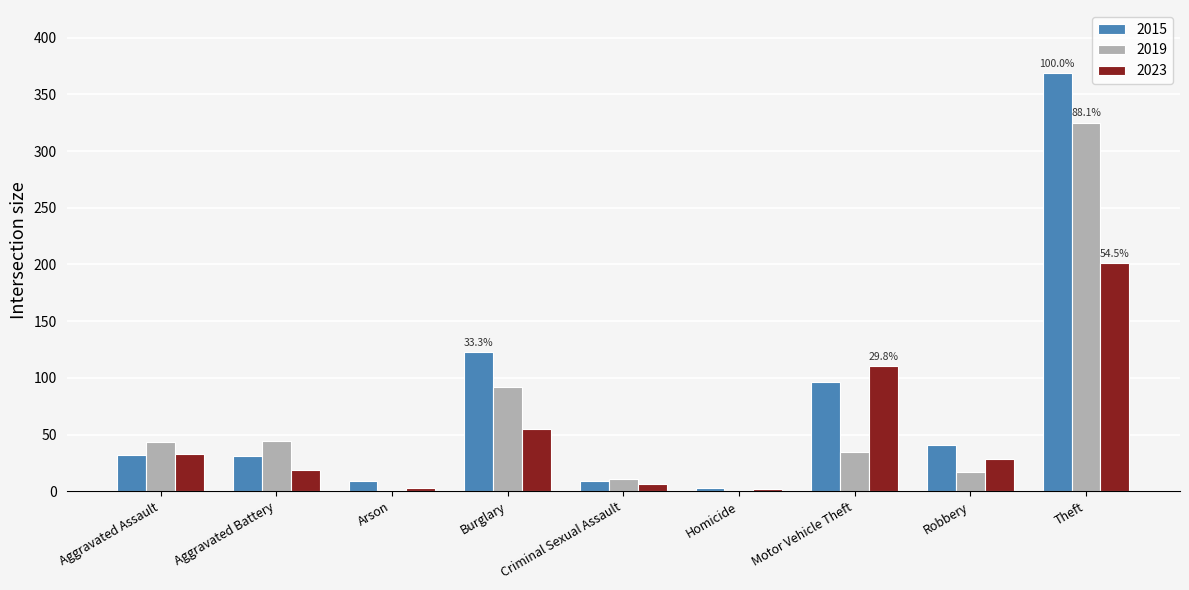

At which label is 2023 closest to 101?

Motor Vehicle Theft